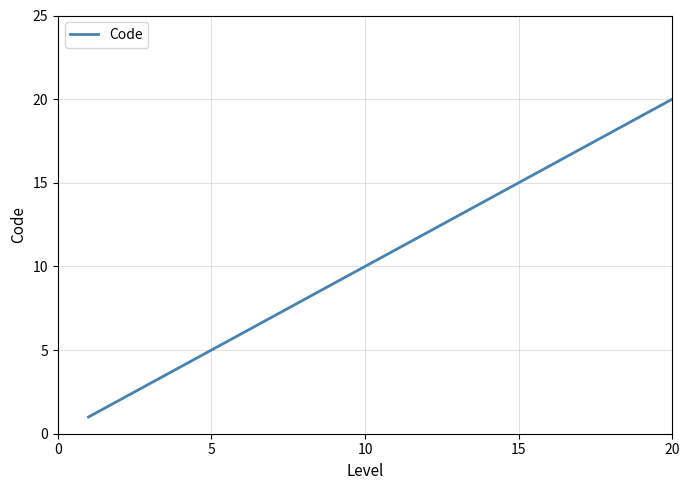

What is the difference between the maximum and minimum values?

19